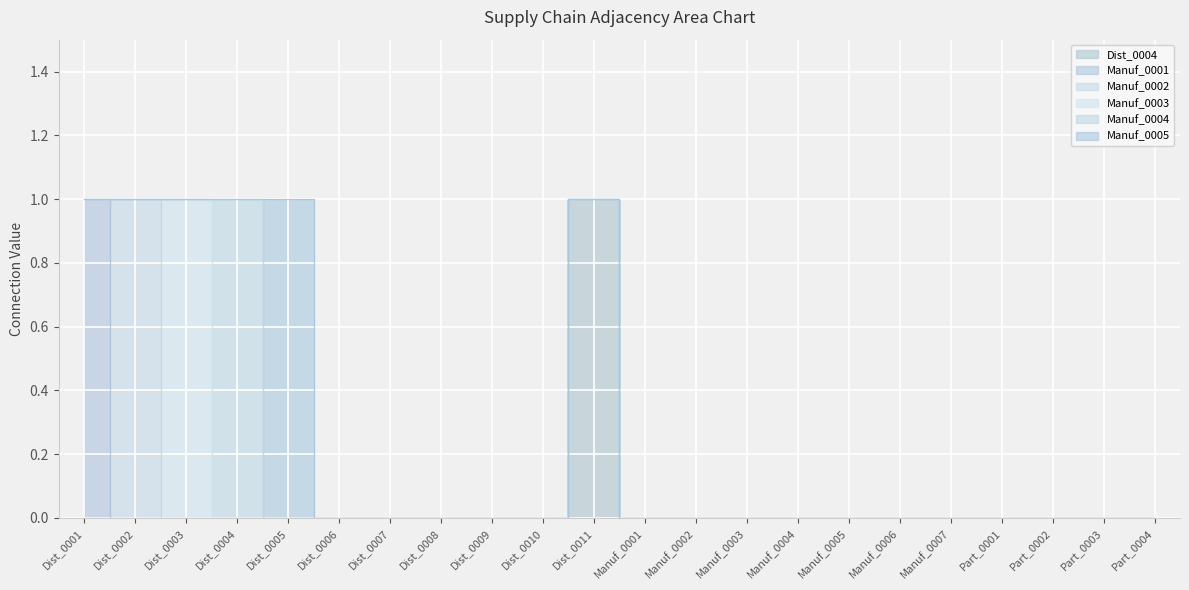

After their last crossing, which series has the higher values: Manuf_0004 or Manuf_0003?

Manuf_0004